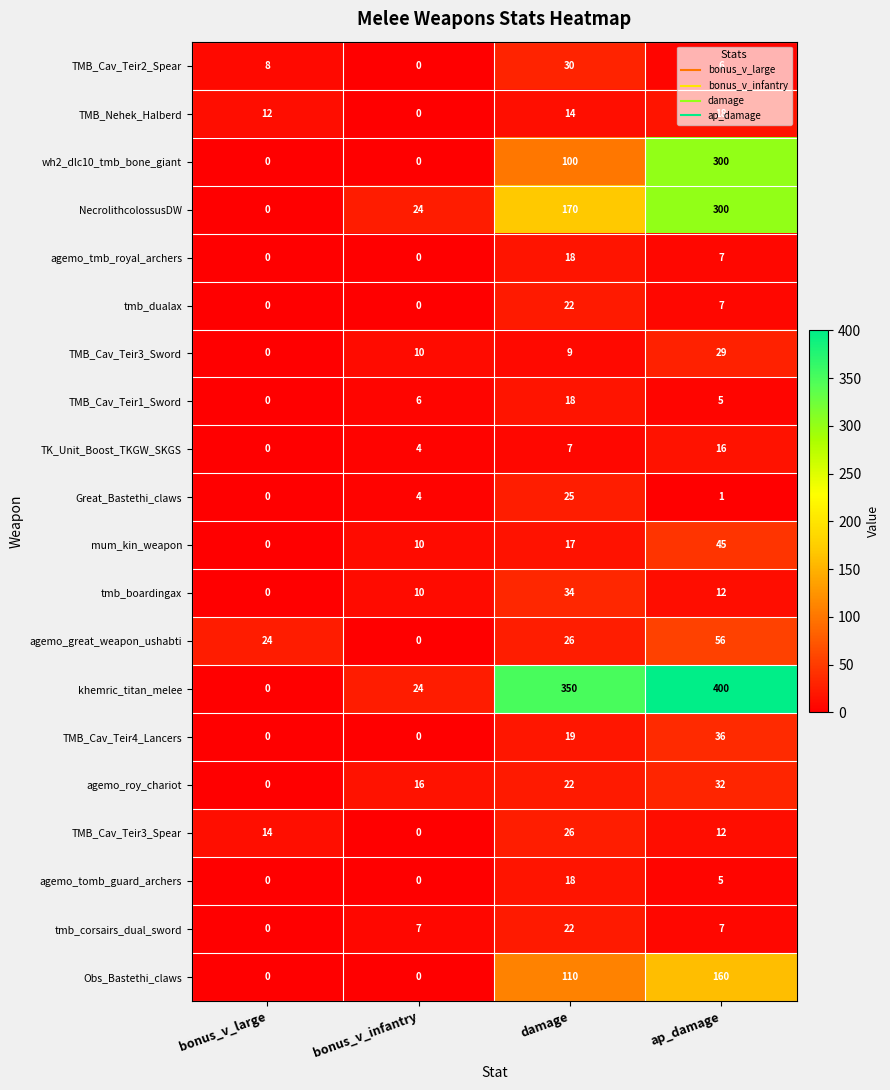

Which category has the highest value across all series?

ap_damage